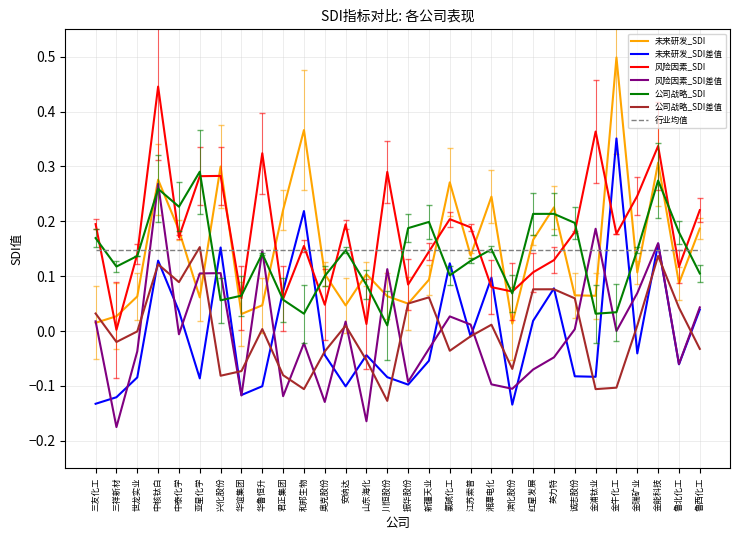

Which category has the highest value in the 未来研发_SDI差值 series?

金牛化工